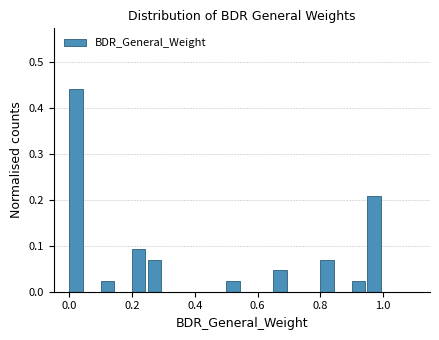

Read against the x-axis, roughly where is the centre of the tallest bar?

0.02